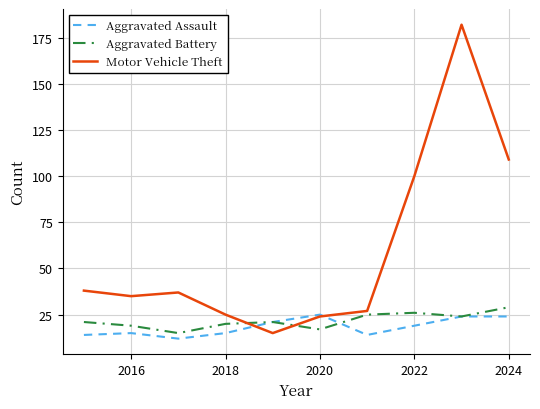

Which series has the widest spread of values?

Motor Vehicle Theft